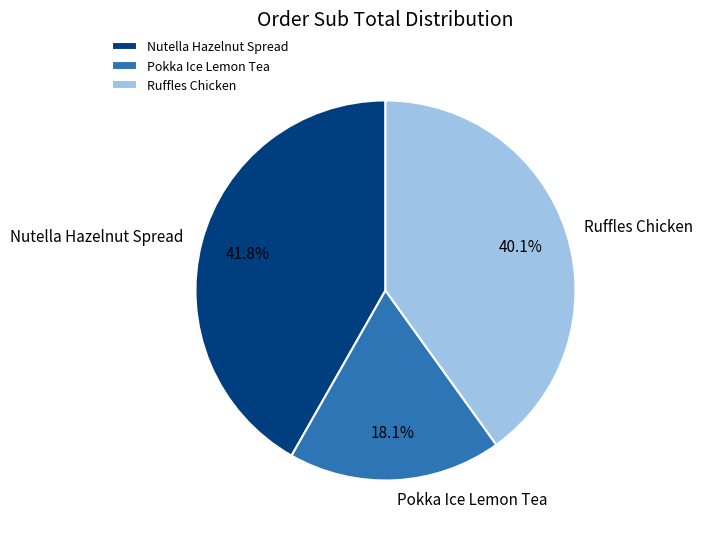

To the nearest percent, what is the difference between the largest and smallest slice percentages?

24%